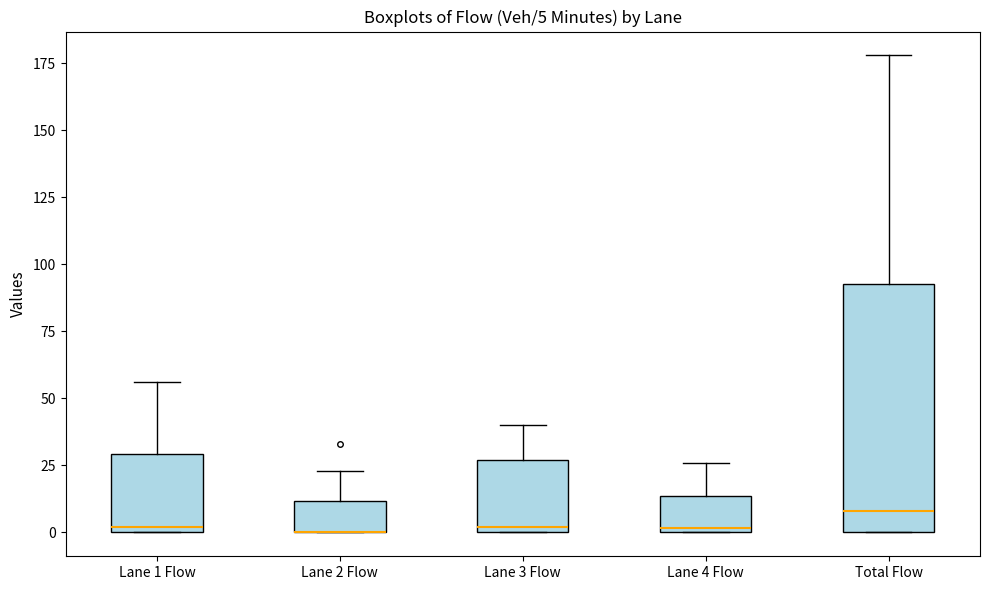

Which box is the tallest, from its lower edge to its upper edge?

Total Flow